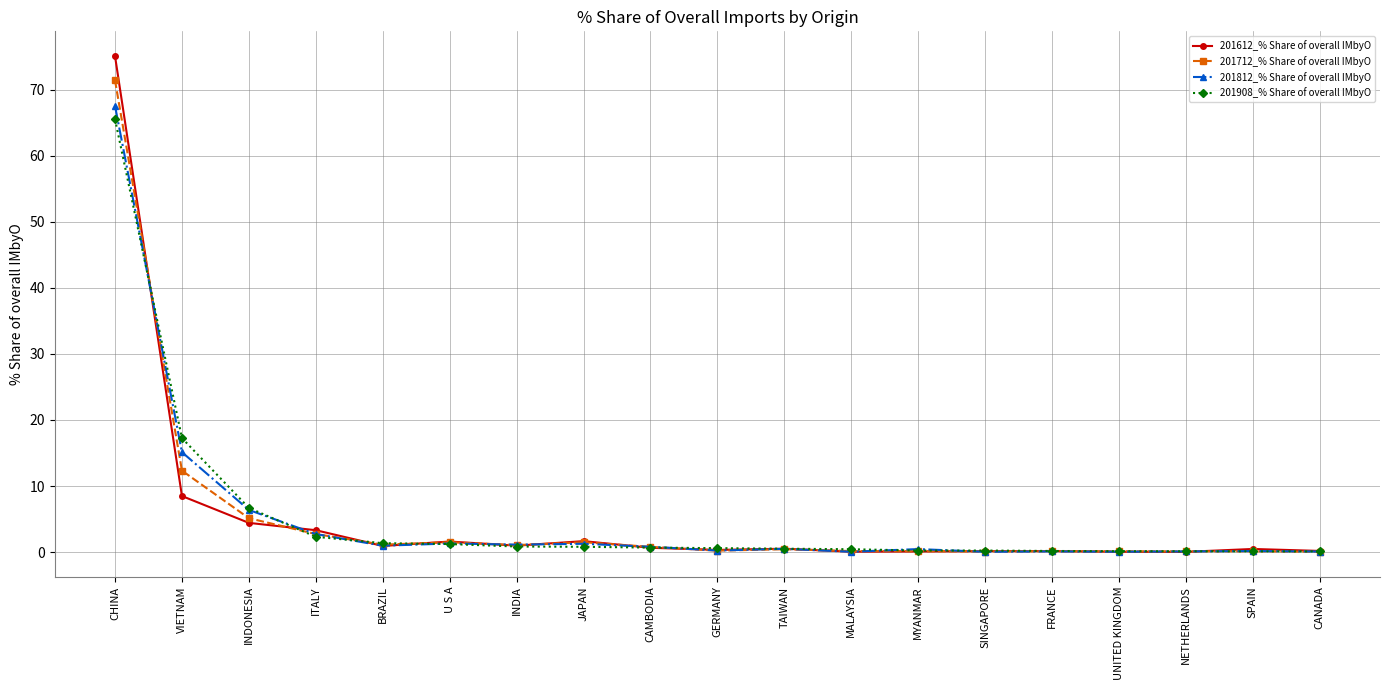

What is the value of the 201908_% Share of overall IMbyO point at the 19th from the left?

0.1